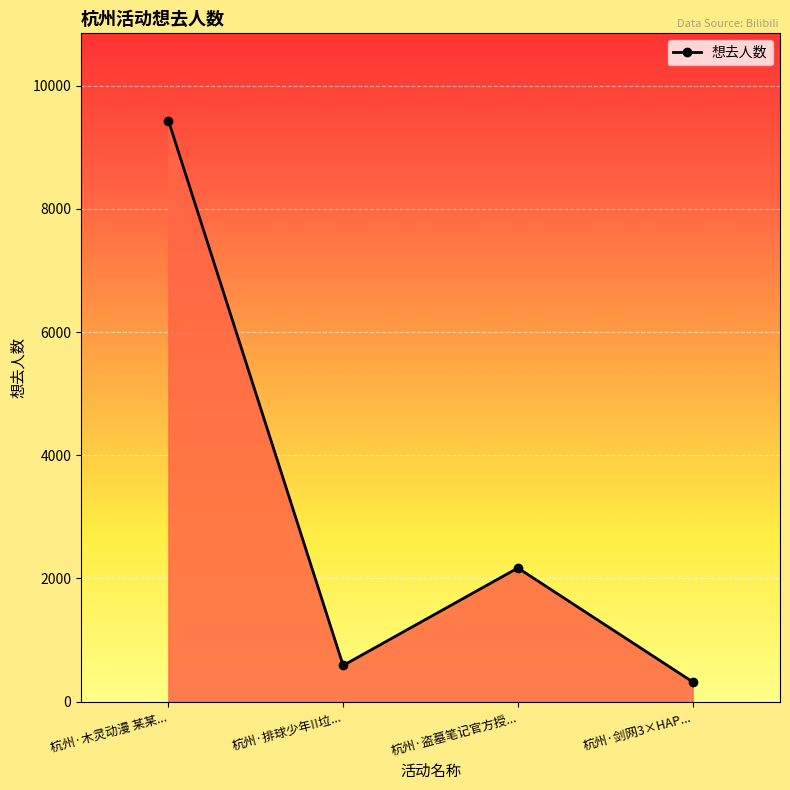

What is the change in value from 杭州·排球少年!!垃... to 杭州·盗墓笔记官方授...?

+1583